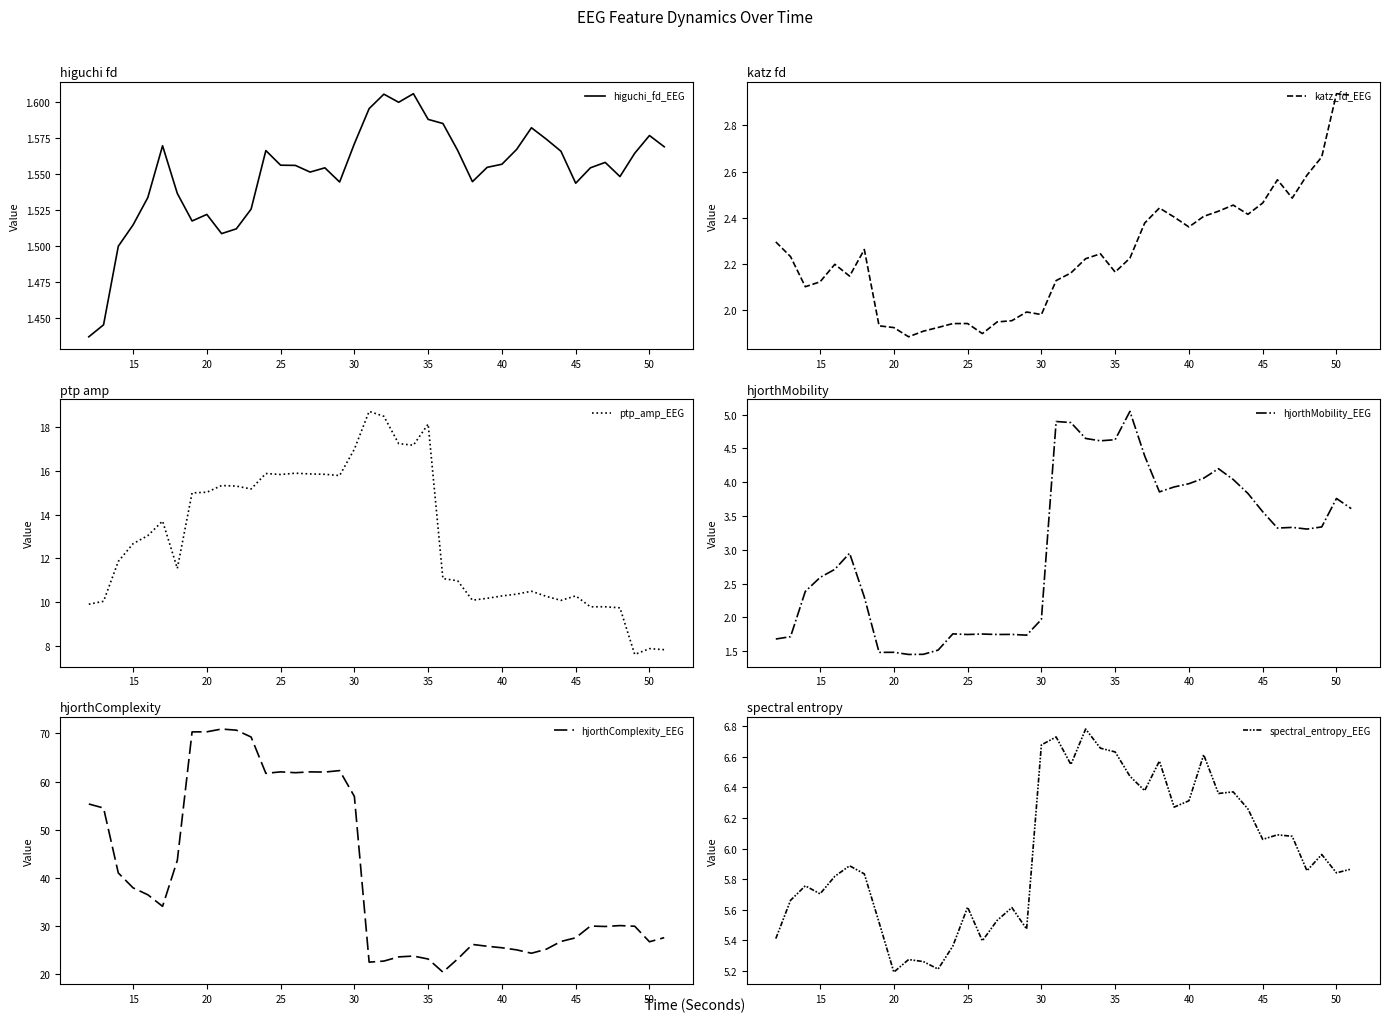

Reading right to left, extract all data points from this chart.

higuchi_fd_EEG: 1.6	1.6	1.6	1.5	1.6	1.6	1.5	1.6	1.6	1.6	1.6	1.6	1.6	1.5	1.6	1.6	1.6	1.6	1.6	1.6	1.6	1.6	1.5	1.6	1.6	1.6	1.6	1.6	1.5	1.5	1.5	1.5	1.5	1.5	1.6	1.5	1.5	1.5	1.4	1.4
katz_fd_EEG: 2.9	2.9	2.7	2.6	2.5	2.6	2.5	2.4	2.5	2.4	2.4	2.4	2.4	2.4	2.4	2.2	2.2	2.2	2.2	2.2	2.1	2.0	2.0	2.0	1.9	1.9	1.9	1.9	1.9	1.9	1.9	1.9	1.9	2.3	2.1	2.2	2.1	2.1	2.2	2.3
ptp_amp_EEG: 7.8	7.9	7.6	9.7	9.8	9.8	10.3	10.1	10.3	10.5	10.4	10.3	10.2	10.1	11.0	11.1	18.1	17.2	17.2	18.5	18.7	17.0	15.8	15.8	15.9	15.9	15.8	15.9	15.2	15.3	15.3	15.0	15.0	11.5	13.7	13.0	12.7	11.9	10.0	9.9
hjorthMobility_EEG: 3.6	3.8	3.3	3.3	3.3	3.3	3.6	3.8	4.0	4.2	4.1	4.0	3.9	3.9	4.4	5.0	4.6	4.6	4.6	4.9	4.9	2.0	1.7	1.7	1.7	1.8	1.7	1.8	1.5	1.5	1.5	1.5	1.5	2.3	2.9	2.7	2.6	2.4	1.7	1.7
hjorthComplexity_EEG: 27.5	26.7	29.9	30.0	29.9	30.0	27.5	26.7	25.1	24.3	25.0	25.4	25.7	26.1	23.1	20.4	23.1	23.7	23.5	22.7	22.4	56.9	62.3	62.0	62.0	61.8	62.0	61.7	69.2	70.7	70.9	70.3	70.3	43.6	34.0	36.5	37.9	41.0	54.5	55.3
spectral_entropy_EEG: 5.9	5.8	6.0	5.9	6.1	6.1	6.1	6.3	6.4	6.4	6.6	6.3	6.3	6.6	6.4	6.5	6.6	6.7	6.8	6.6	6.7	6.7	5.5	5.6	5.5	5.4	5.6	5.4	5.2	5.3	5.3	5.2	5.5	5.8	5.9	5.8	5.7	5.8	5.7	5.4